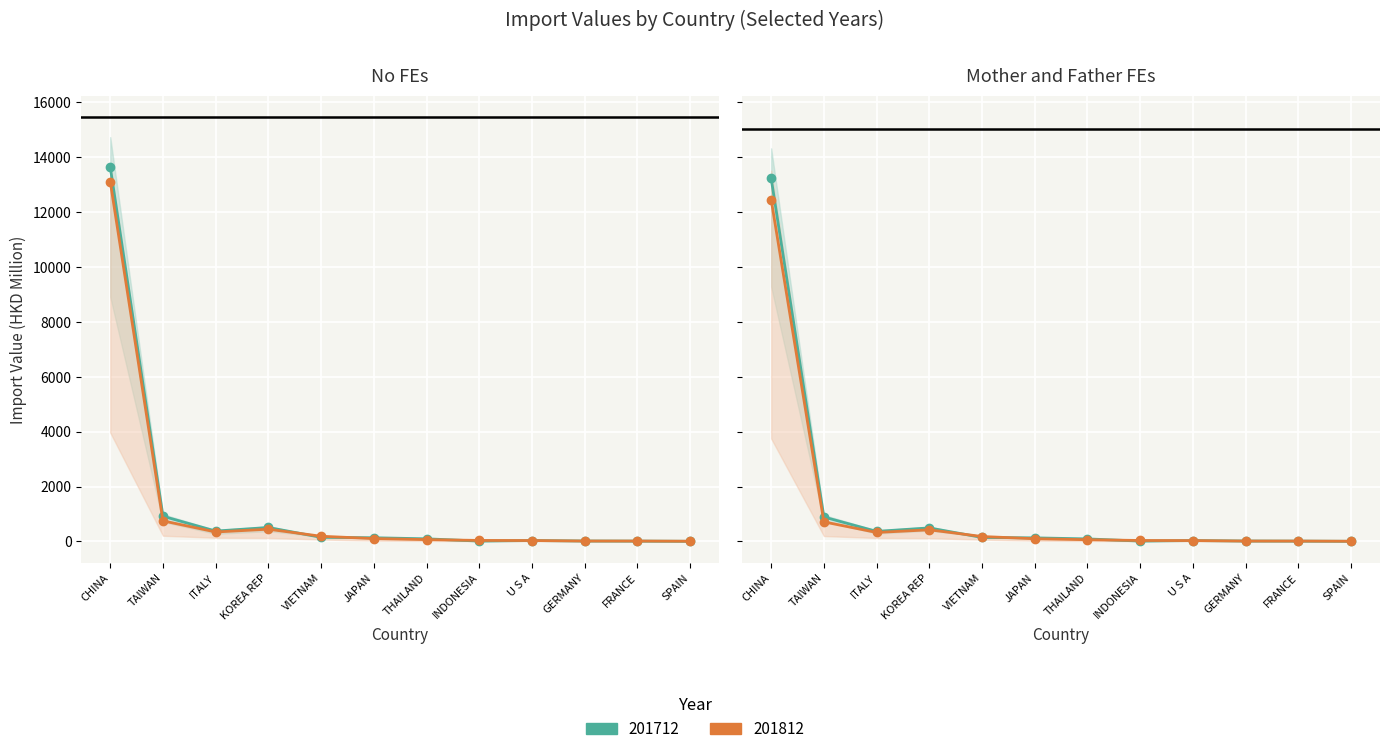

The 201812 series shows 16.6 at FRANCE. True or false?

True